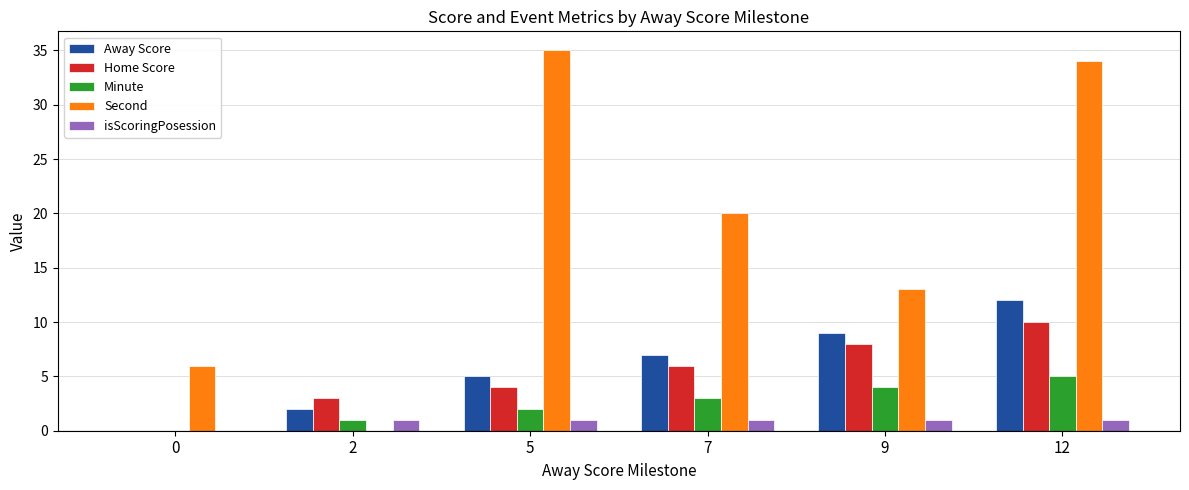

Read the isScoringPosession value at 5.

1